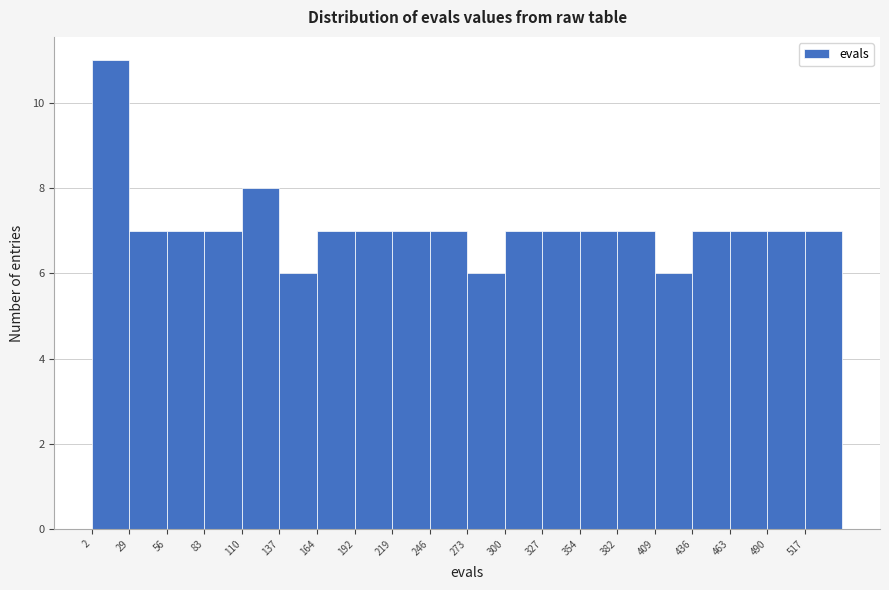

Reading left to right, list every bar in this chart as the range it spans on the x-axis followed by its height. Neither the bar edges nor the heights are printed on the chart, so give them approximately, as read against the axes.

0 to 30: 11
30 to 55: 7
55 to 85: 7
85 to 110: 7
110 to 140: 8
140 to 165: 6
165 to 190: 7
190 to 220: 7
220 to 245: 7
245 to 275: 7
275 to 300: 6
300 to 330: 7
330 to 355: 7
355 to 380: 7
380 to 410: 7
410 to 435: 6
435 to 465: 7
465 to 490: 7
490 to 520: 7
520 to 545: 7